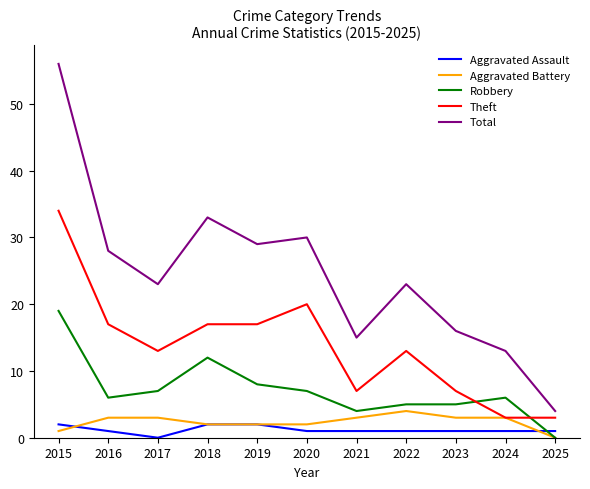

At which label does Total reach its peak?

2015